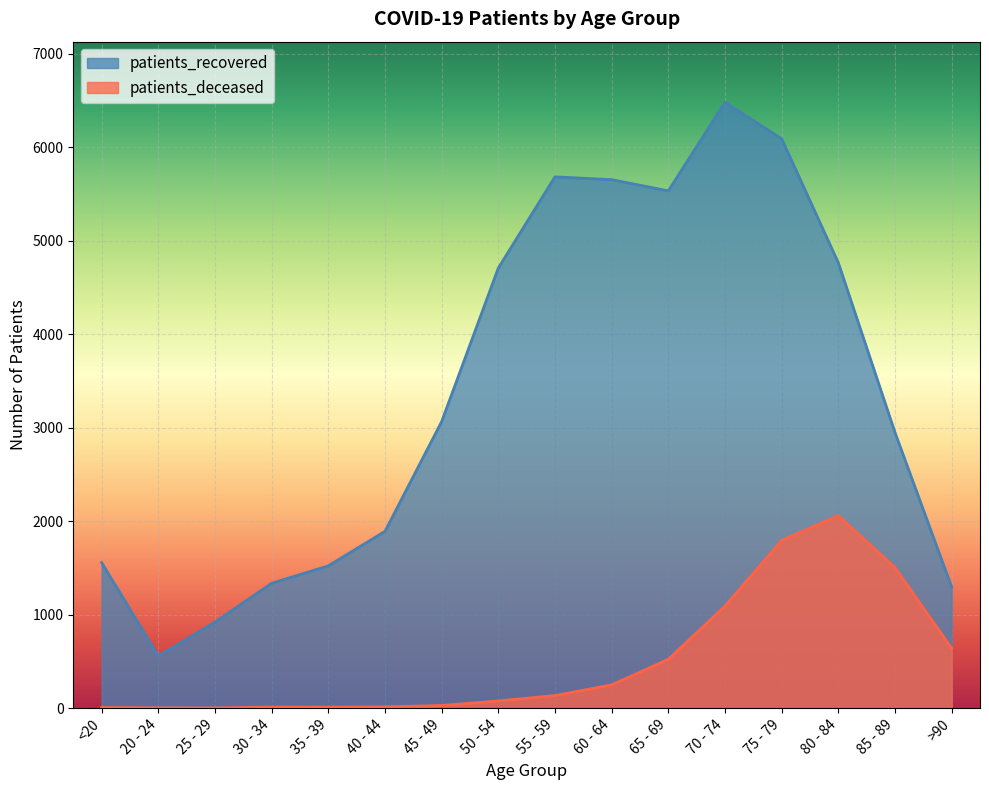

True or false: patients_deceased has a value of 3104 at 75 - 79.

False